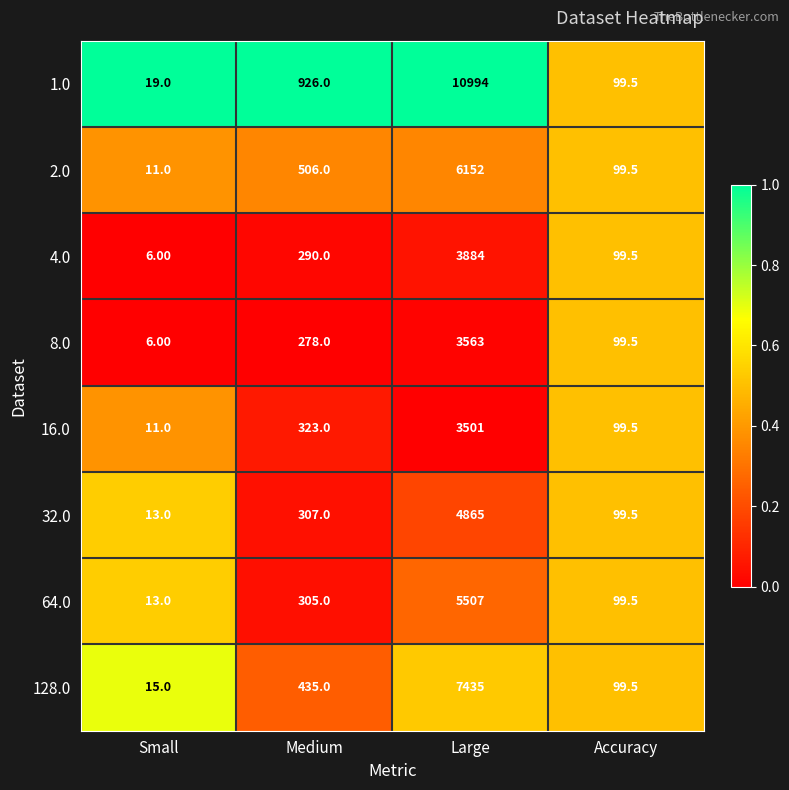

Rank the series by their maximum value, from lowest to highest.

16.0, 8.0, 4.0, 32.0, 64.0, 2.0, 128.0, 1.0